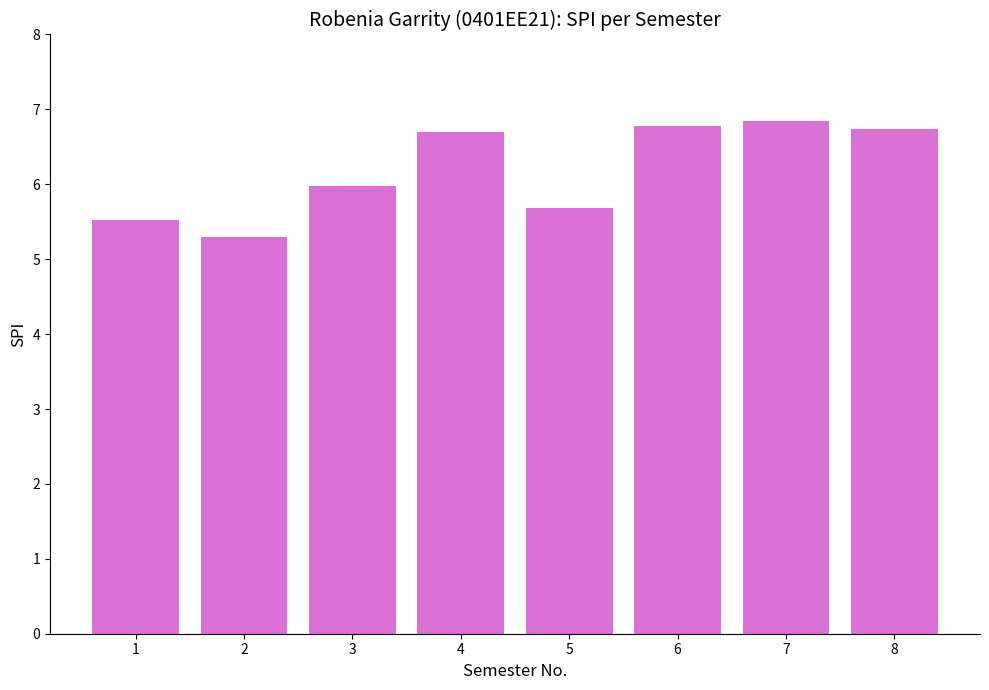

Are the bars grouped side by side (vs. stacked)?

No